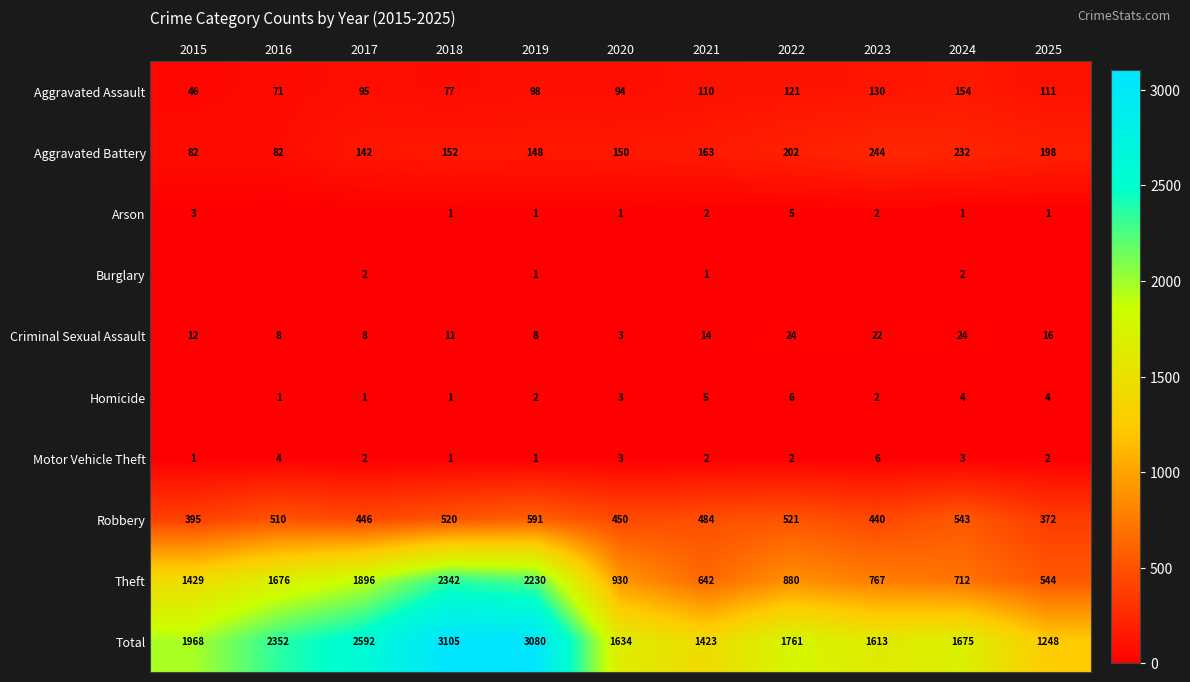

What is the sum of all Robbery values?

5272